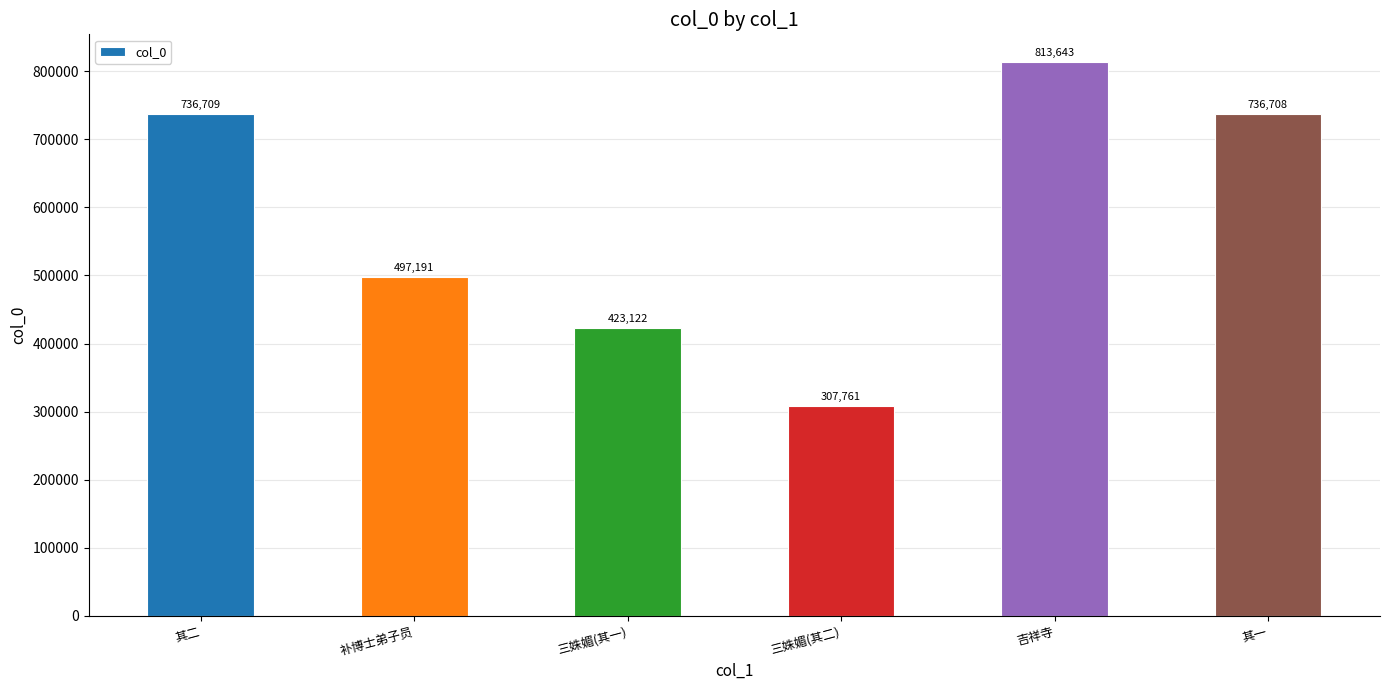

What is the change in value from 其二 to 吉祥寺?

+76934